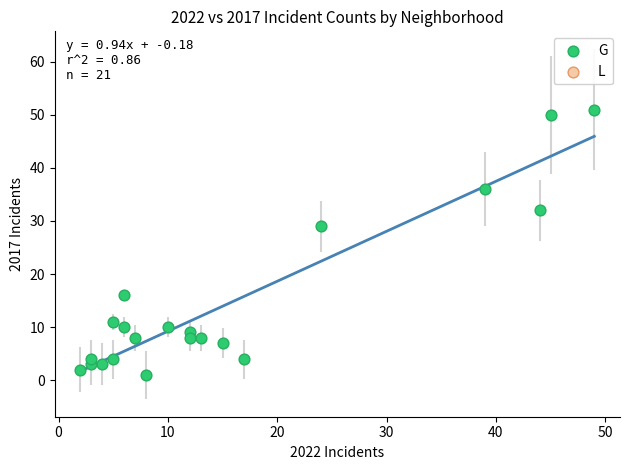

What is the range of X values (max minus min)?

47